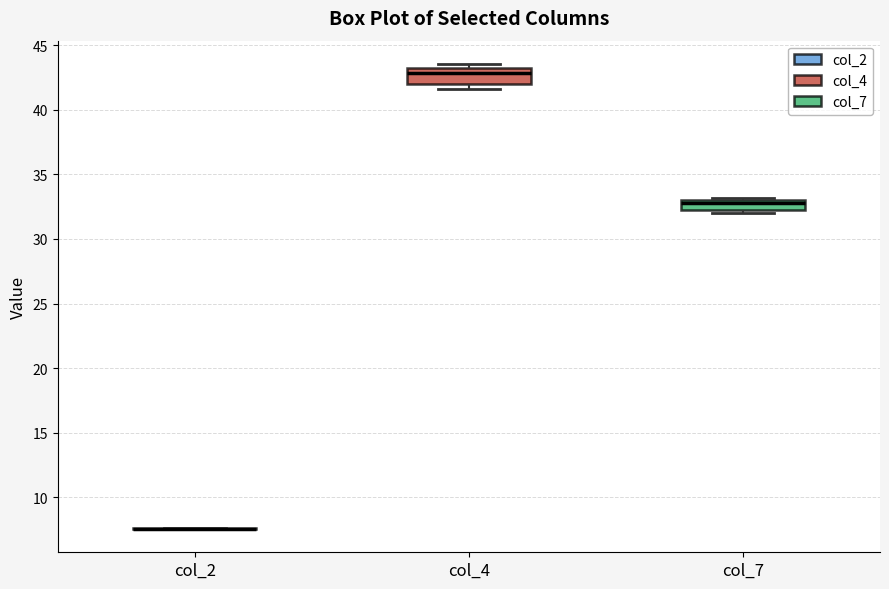

Reading left to right, read every box against the y-axis: the position of its median line, the range the box covers, and the ends of its whiskers. The values are not printed on the chart, so give them approximately, as read against the axis.

col_2: box collapsed to a line at 7.5, whiskers 7.5 to 7.5
col_4: median 43.0, box 42.0 to 43.5, whiskers 41.5 to 43.5 (just above the box's upper edge)
col_7: median 33.0 (just below the box's upper edge), box 32.0 to 33.0, whiskers 32.0 (just below the box's lower edge) to 33.0 (just above the box's upper edge)